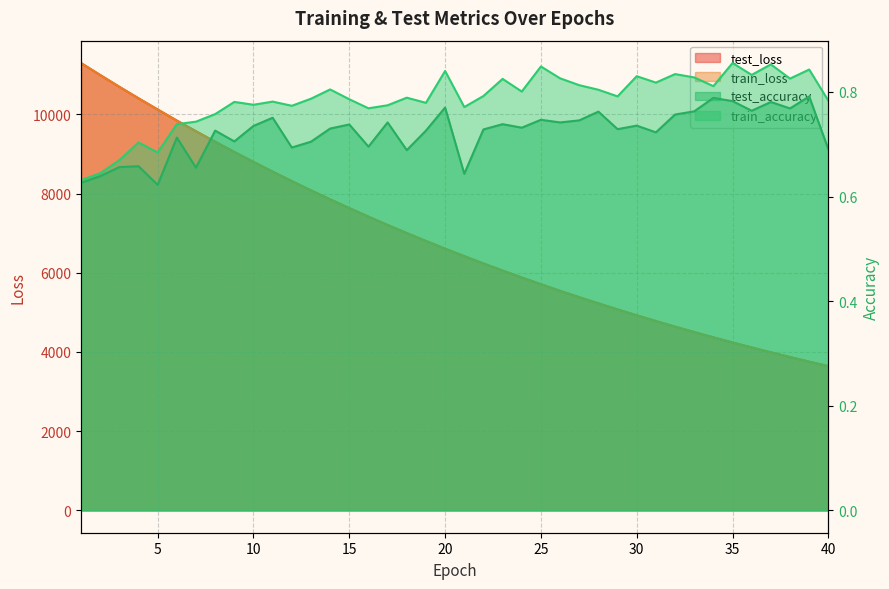

Is the value of train_loss at 19 greater than the value of train_accuracy at 1?

Yes